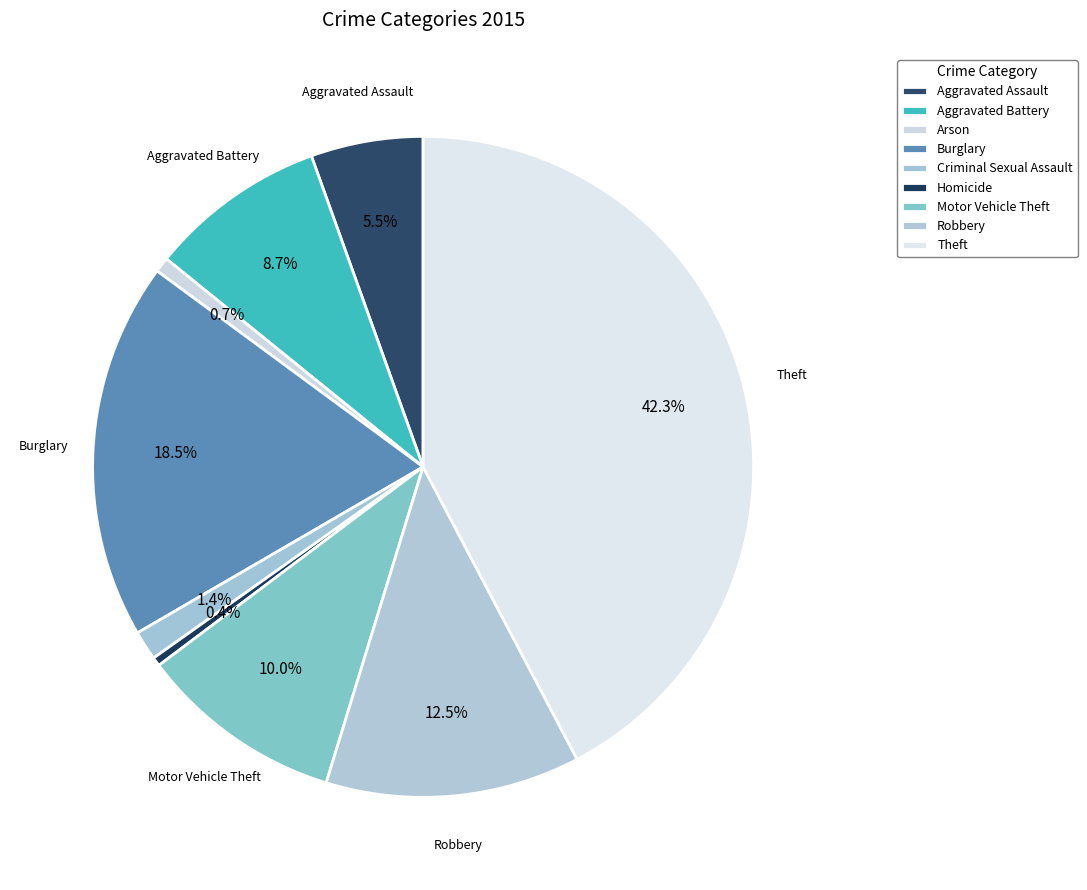

Count the number of slices in the pie.

9